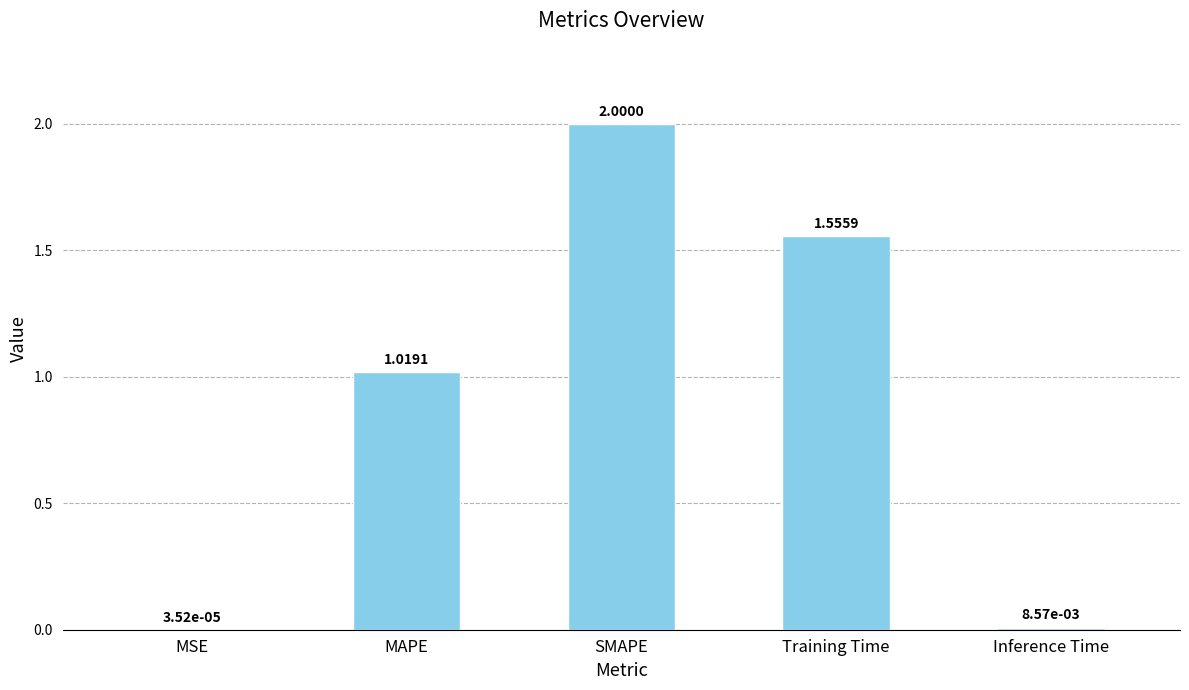

What is the sum of all values?

4.6